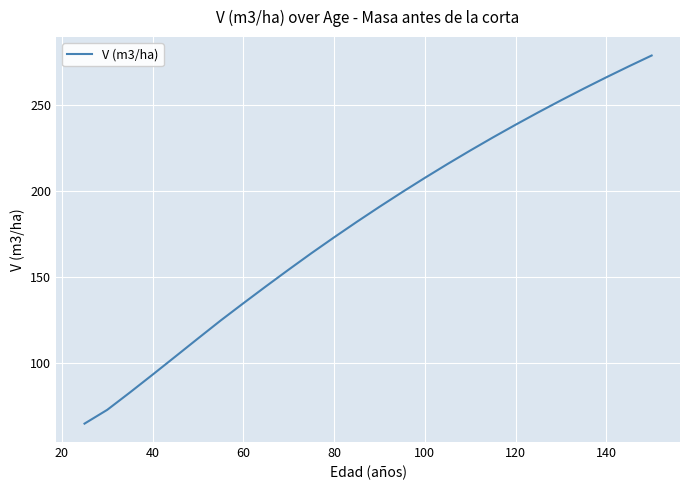

What is the difference between the maximum and minimum values?

214.5